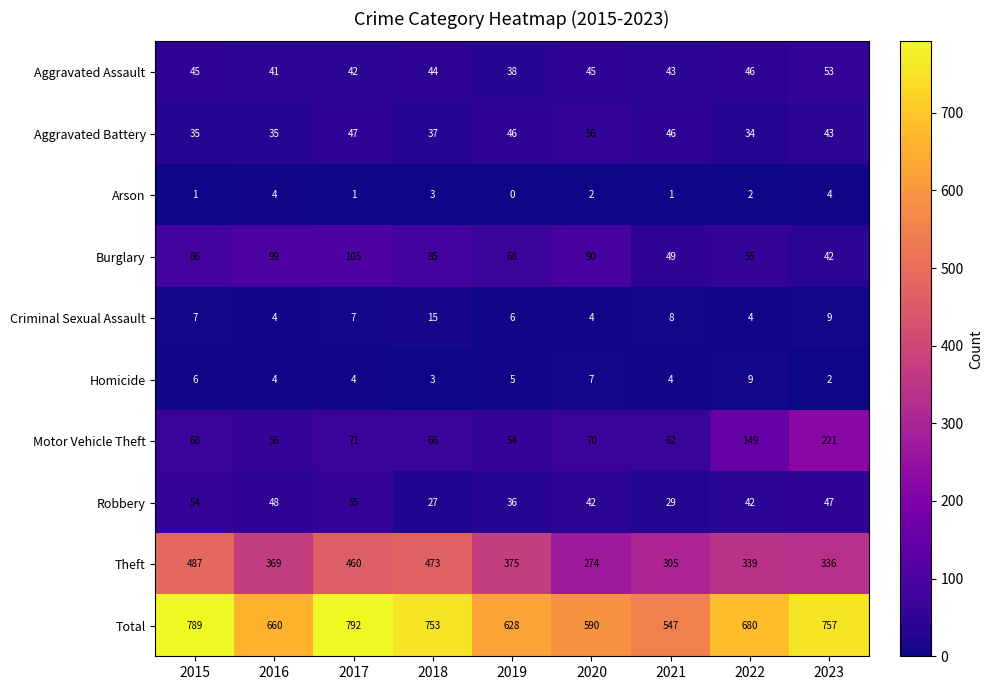

How many data points does each series have?

9